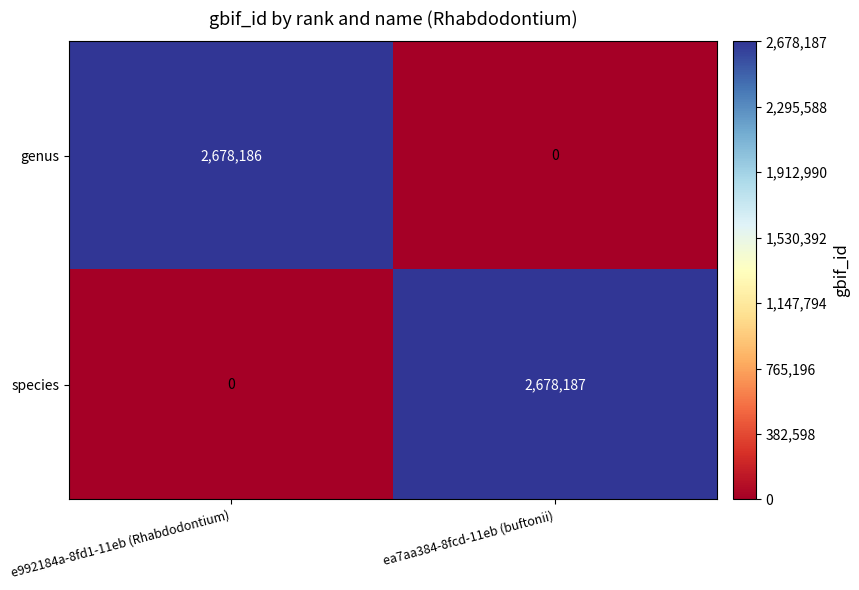

Which series has the largest total across all categories?

species